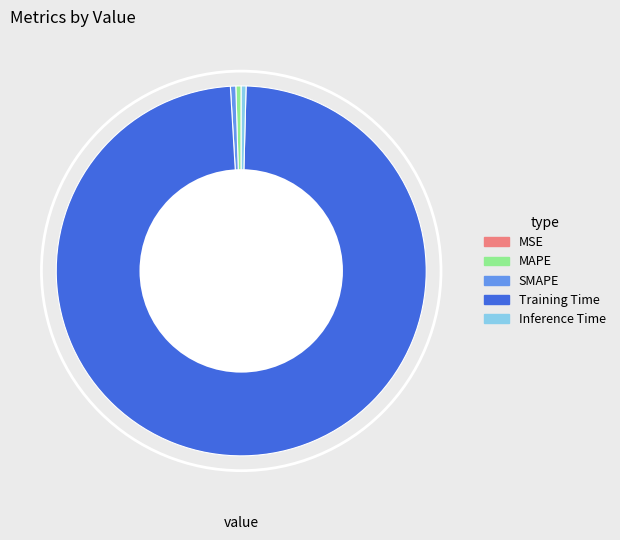

Which slice is the largest?

Training Time